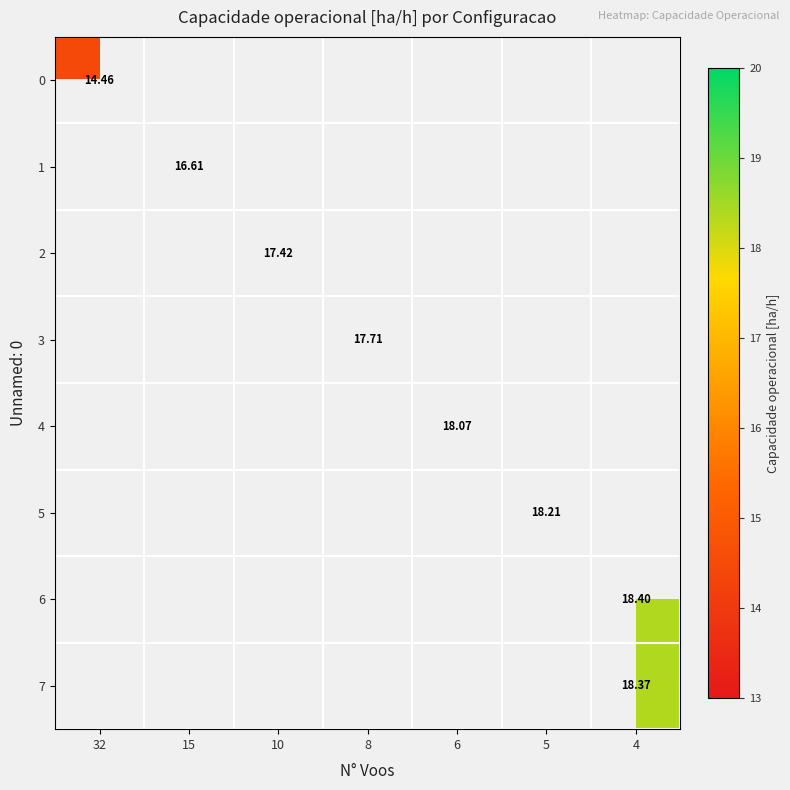

At which label does row_0 reach its minimum?

32